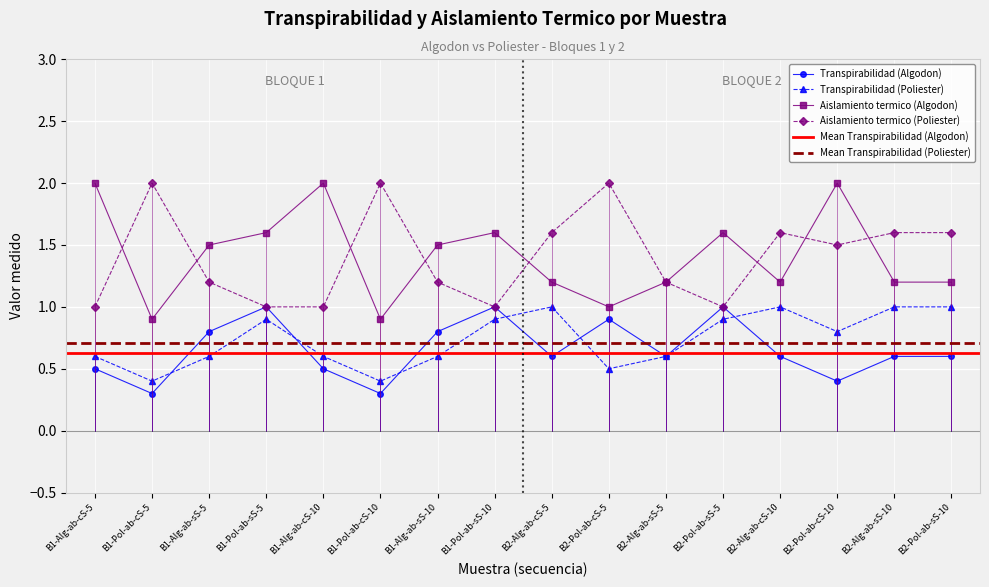

What are all the series names shown in the legend?

Transpirabilidad (Algodon), Transpirabilidad (Poliester), Aislamiento termico (Algodon), Aislamiento termico (Poliester)